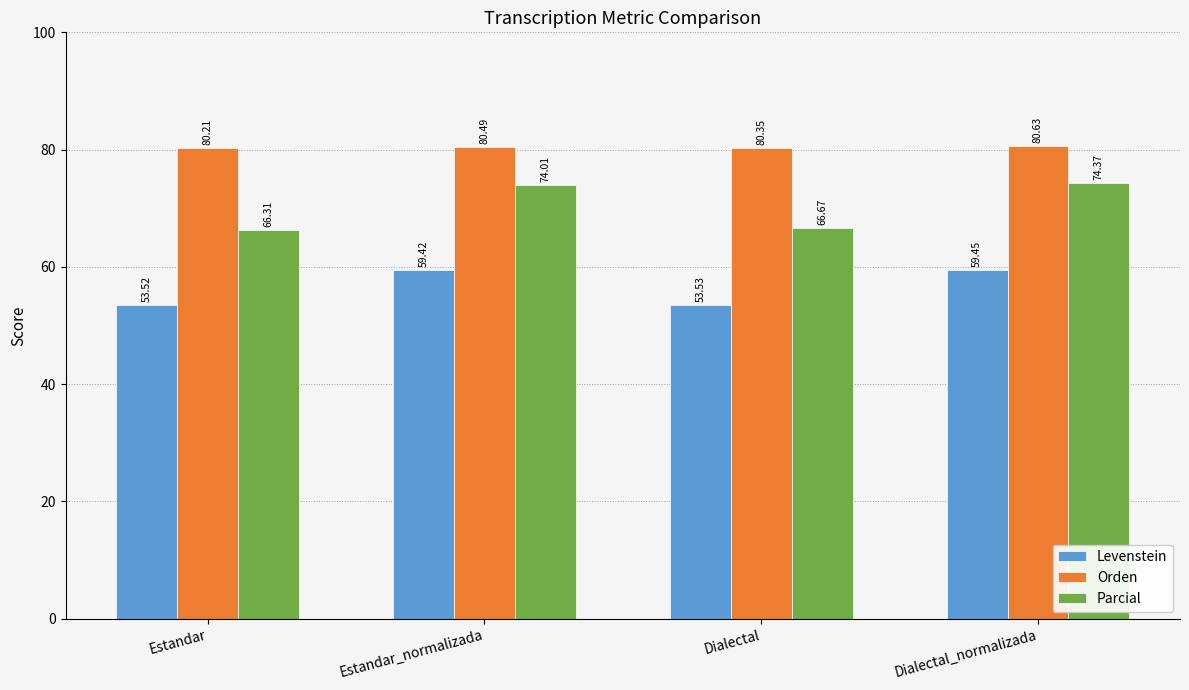

What is the sum of the Orden values at Estandar_normalizada and Estandar?

160.7